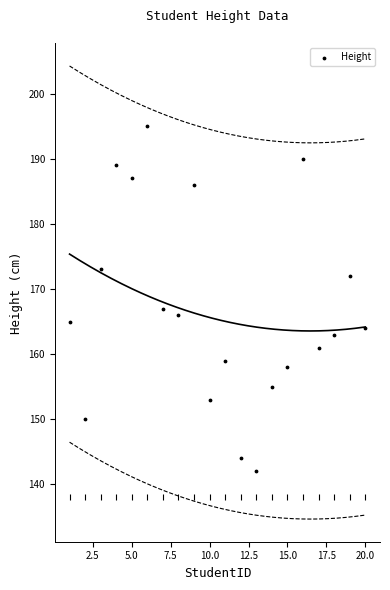

What Y value in the scatter plot is closest to 168?

167